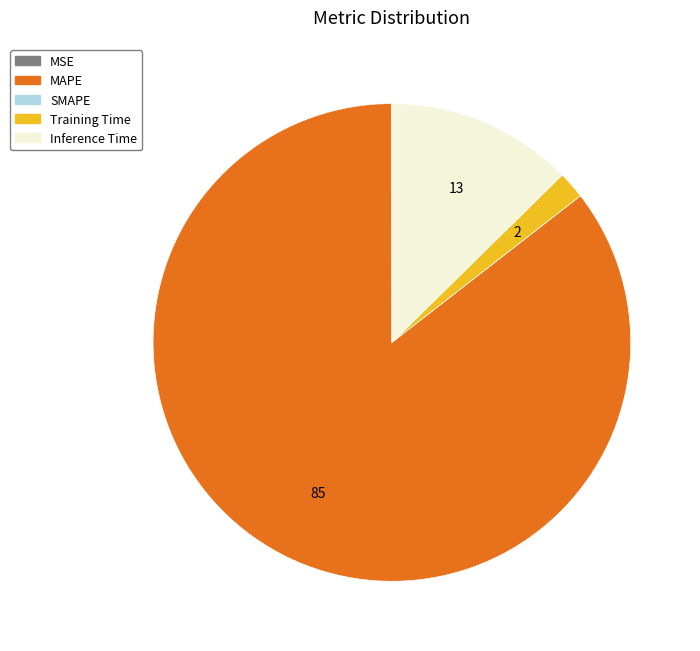

Is there any slice that represents more than half of the pie?

Yes